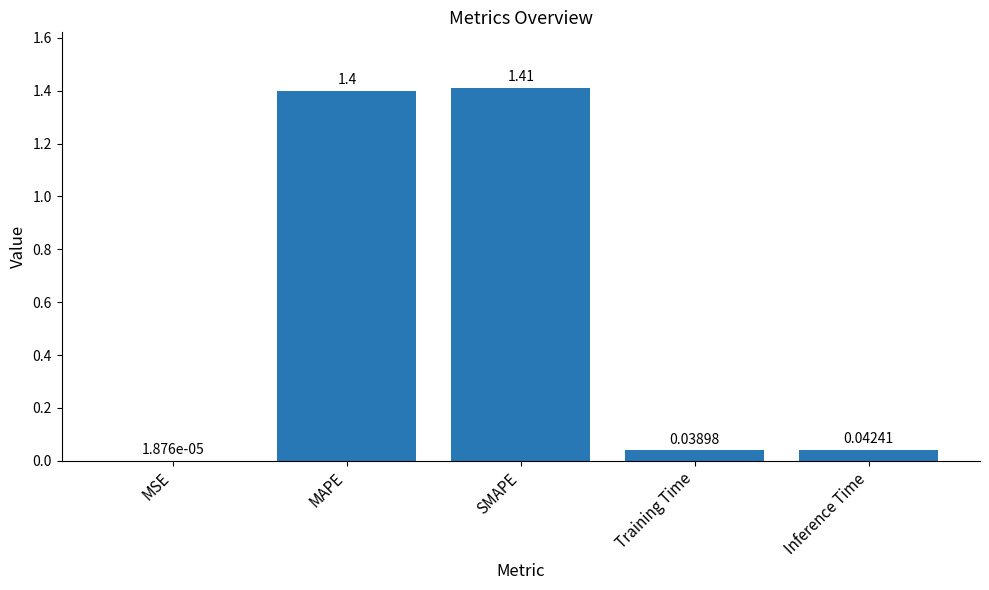

Which has a higher value, MAPE or Inference Time?

MAPE